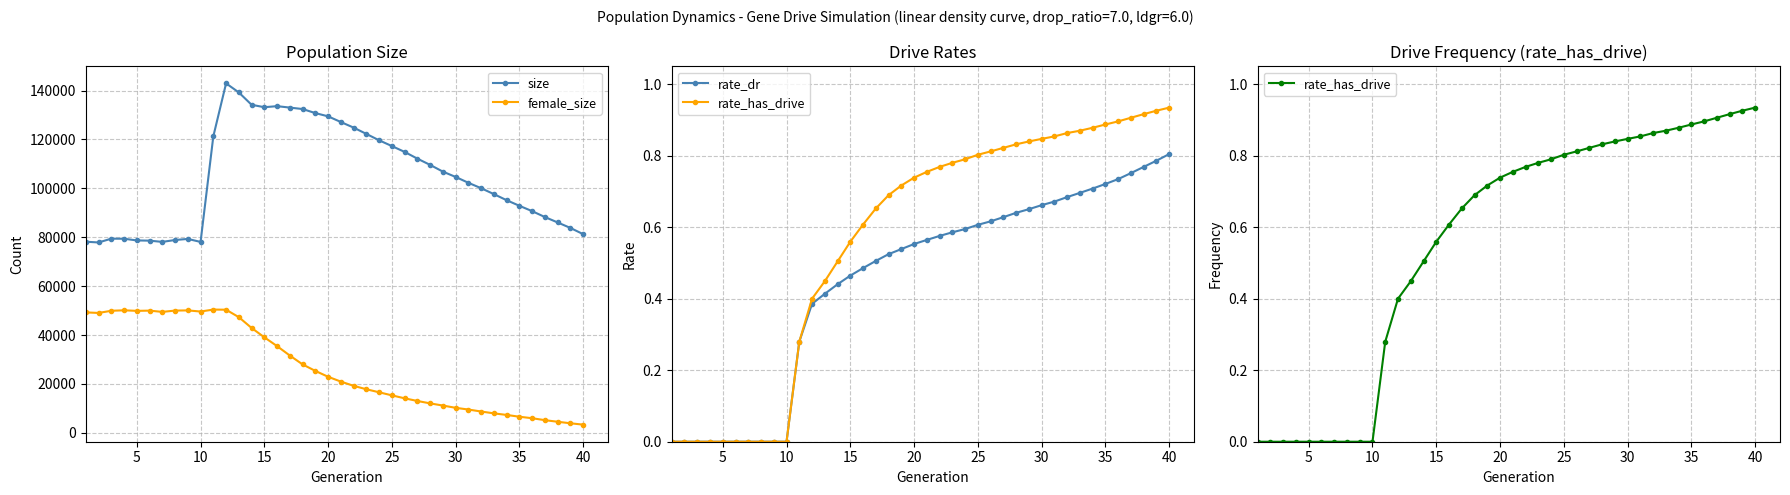

True or false: size has more than 1 points higher than both neighbors.

True